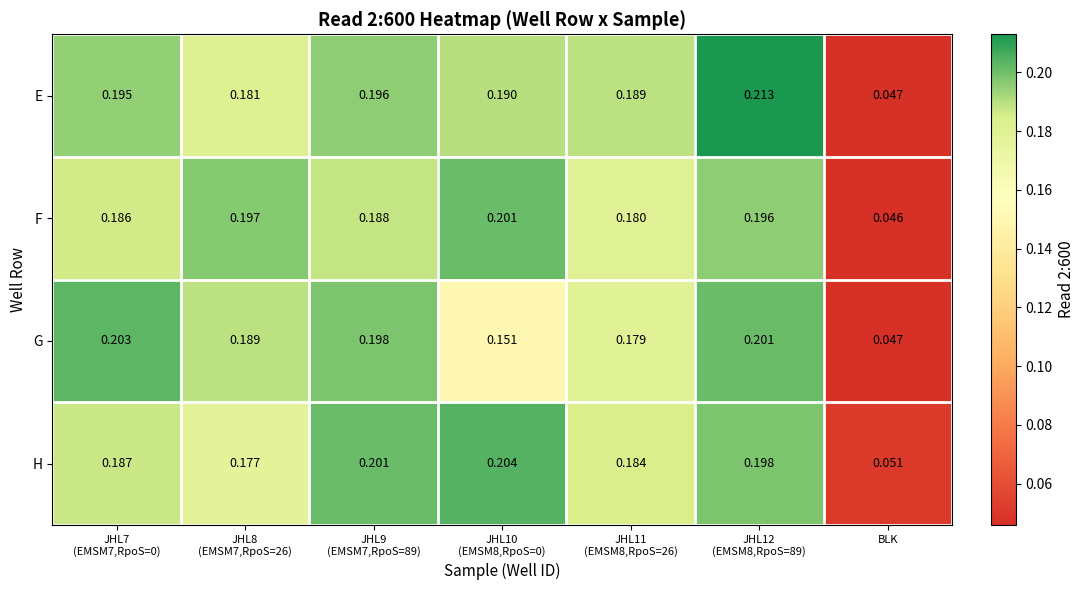

Which series changed the most between JHL7
(EMSM7,RpoS=0) and JHL10
(EMSM8,RpoS=0)?

G